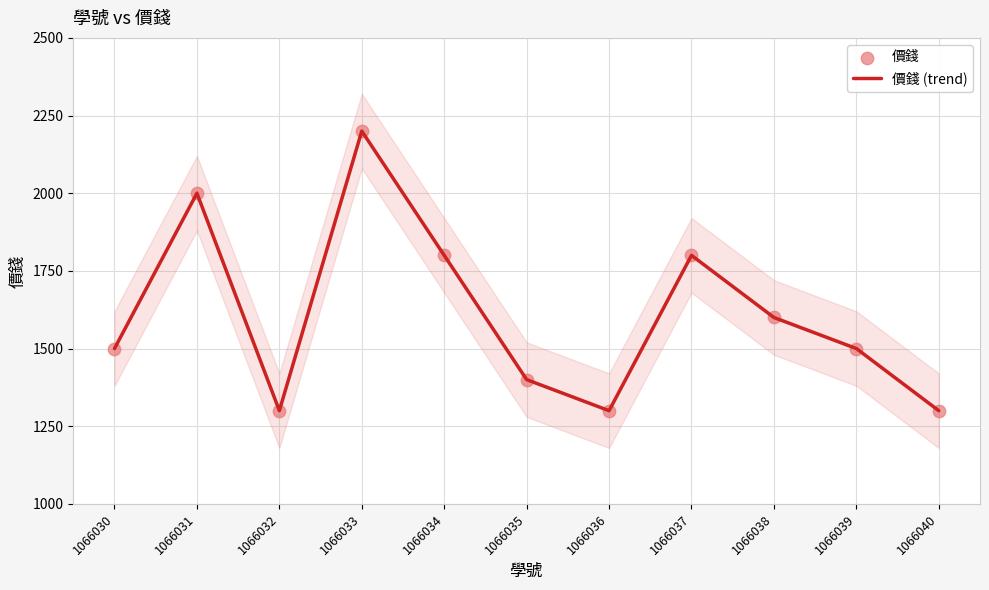

At how many categories does at least one series exceed 2003?

1